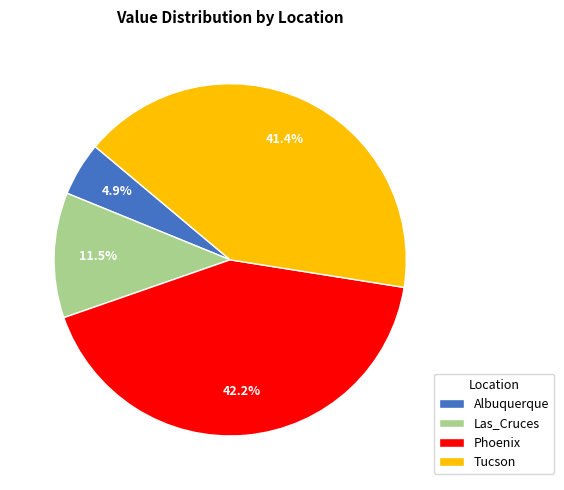

What percentage do Las_Cruces and Phoenix together represent?

53.7%